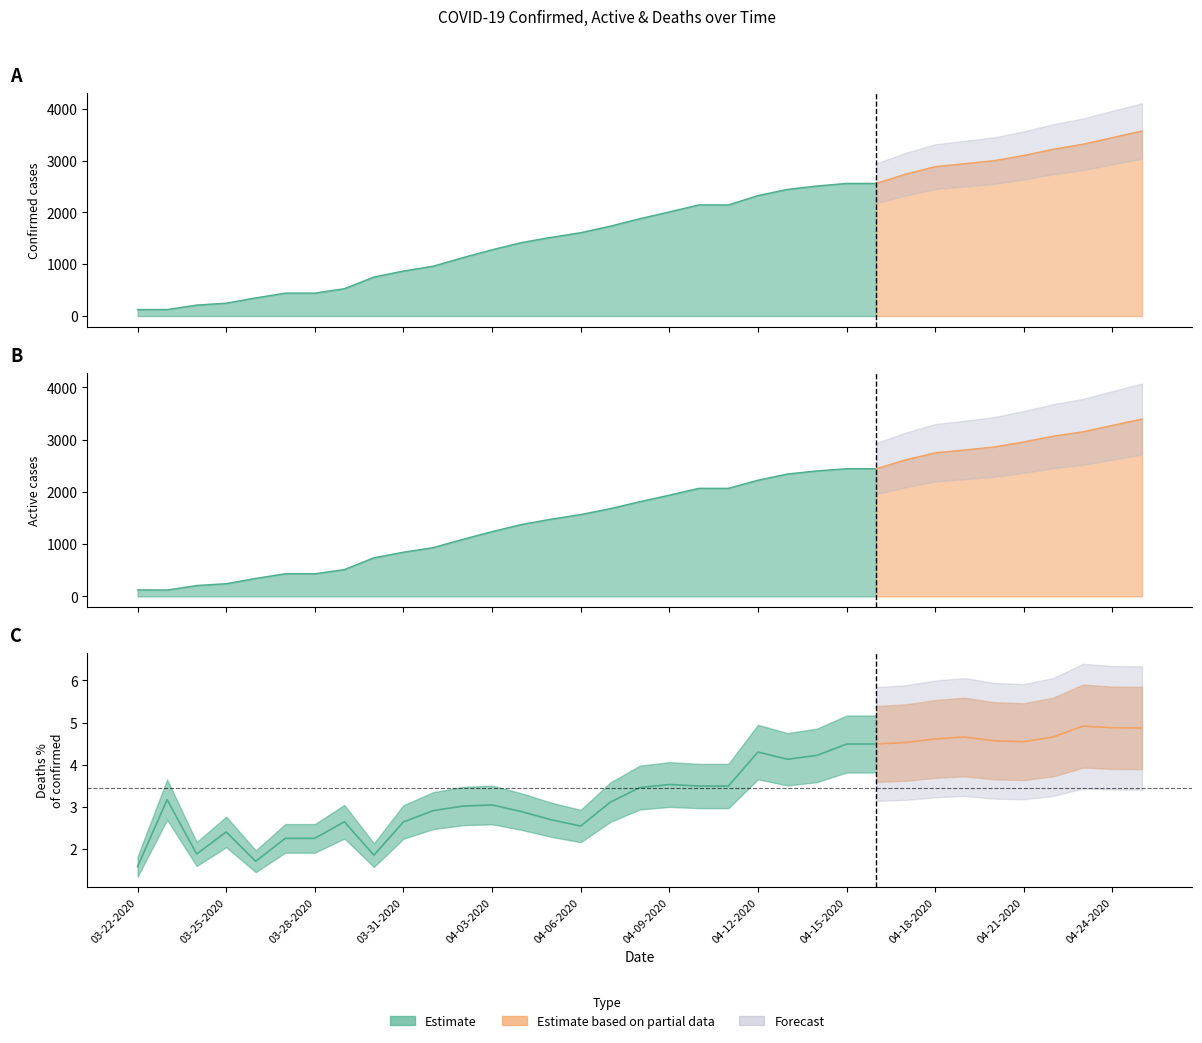

Between 04-05-2020 and 04-10-2020, which series saw the biggest shift?

Confirmed